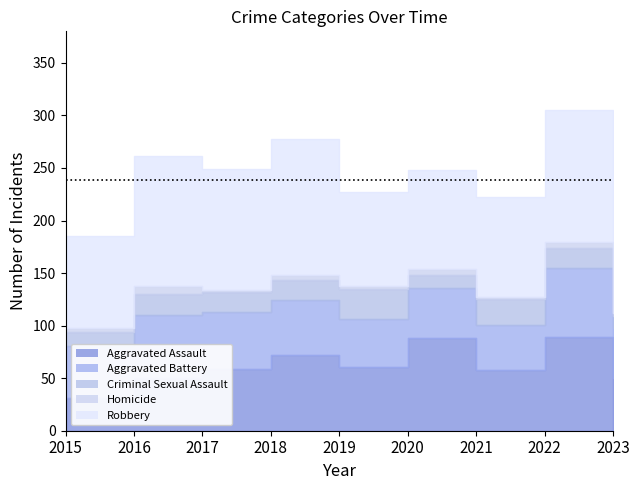

True or false: Aggravated Assault has a value of 68 at 2016.

False